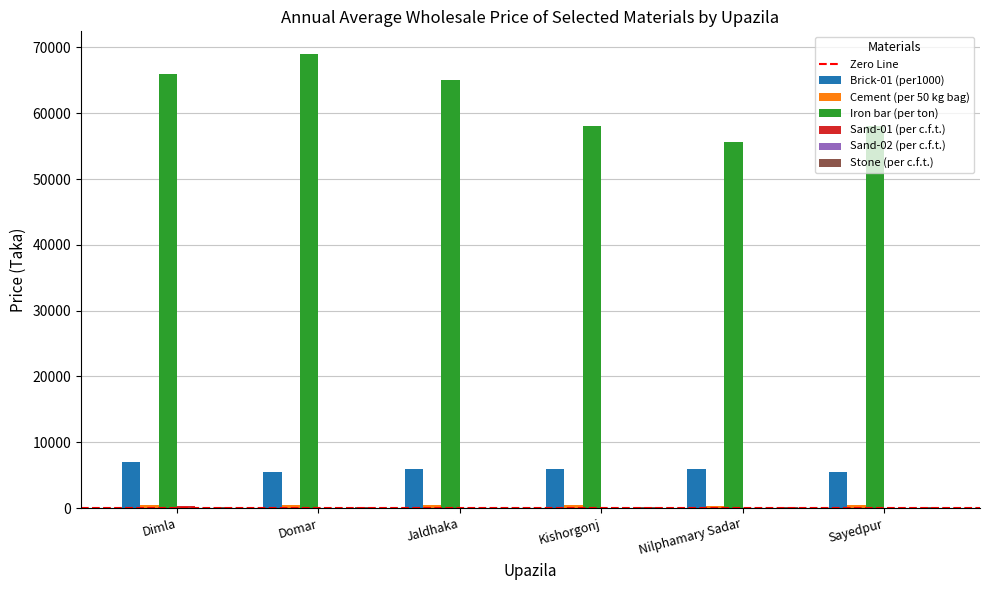

Which series has the largest total across all categories?

Iron bar (per ton)